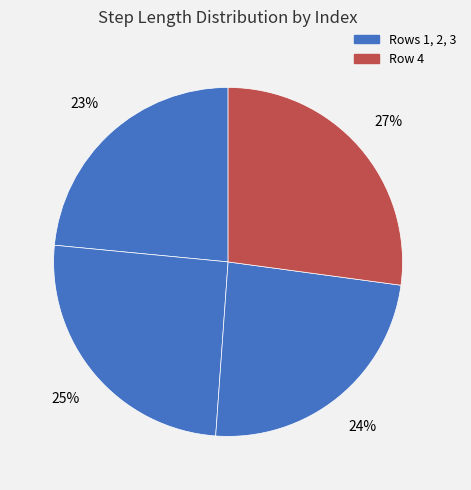

Count the number of slices in the pie.

4